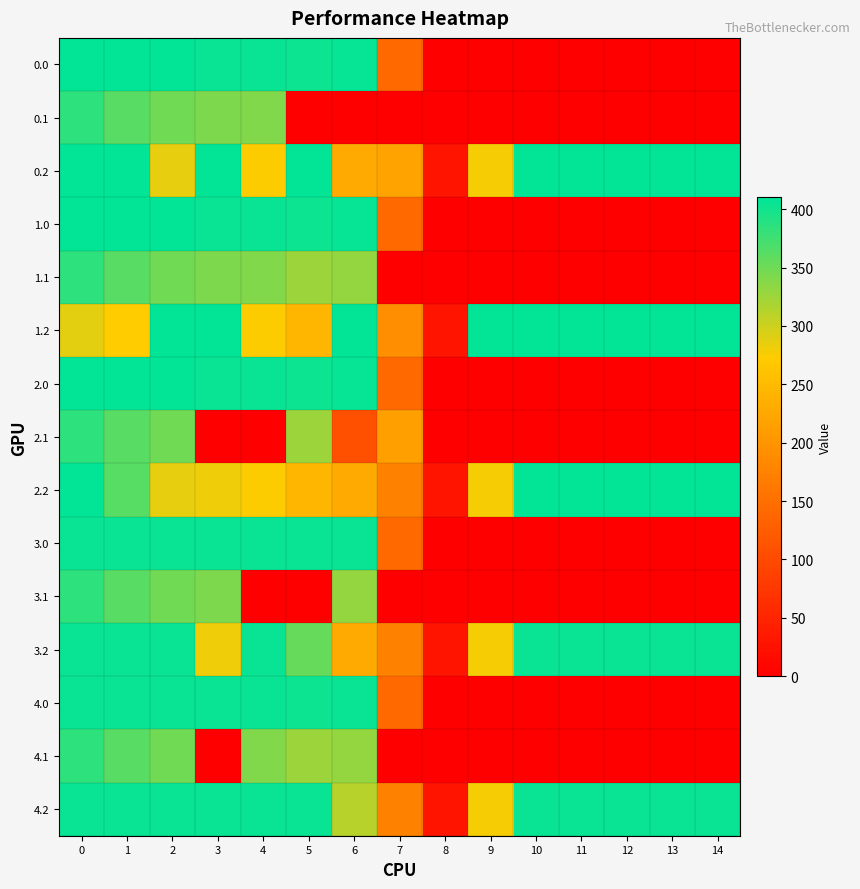

What is the spread (max minus min) of values at 11?

408.0